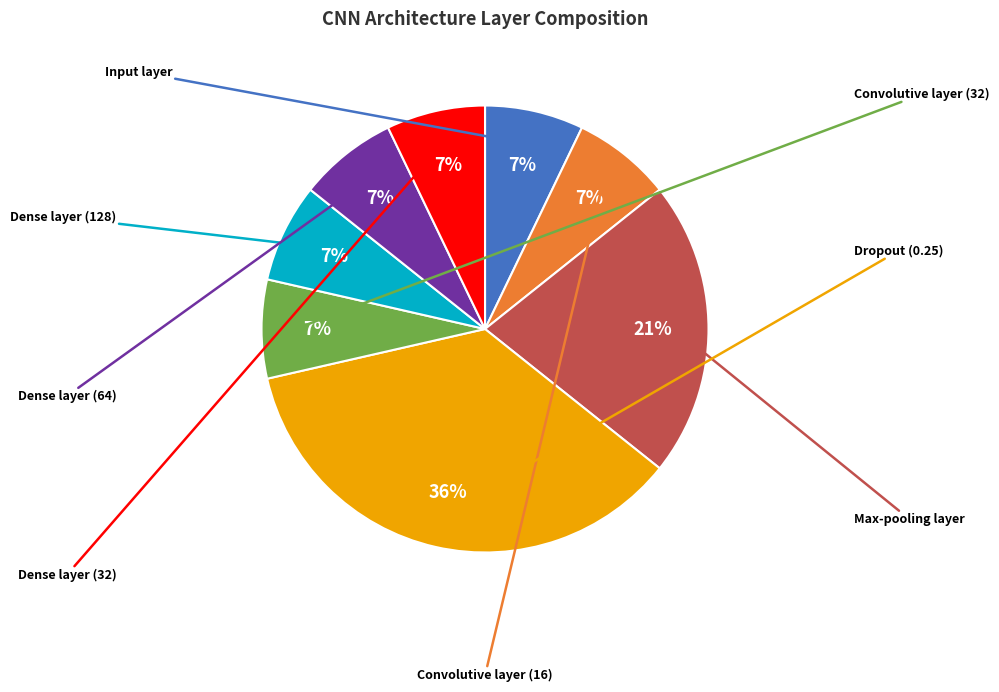

Is there a majority slice in this chart?

No